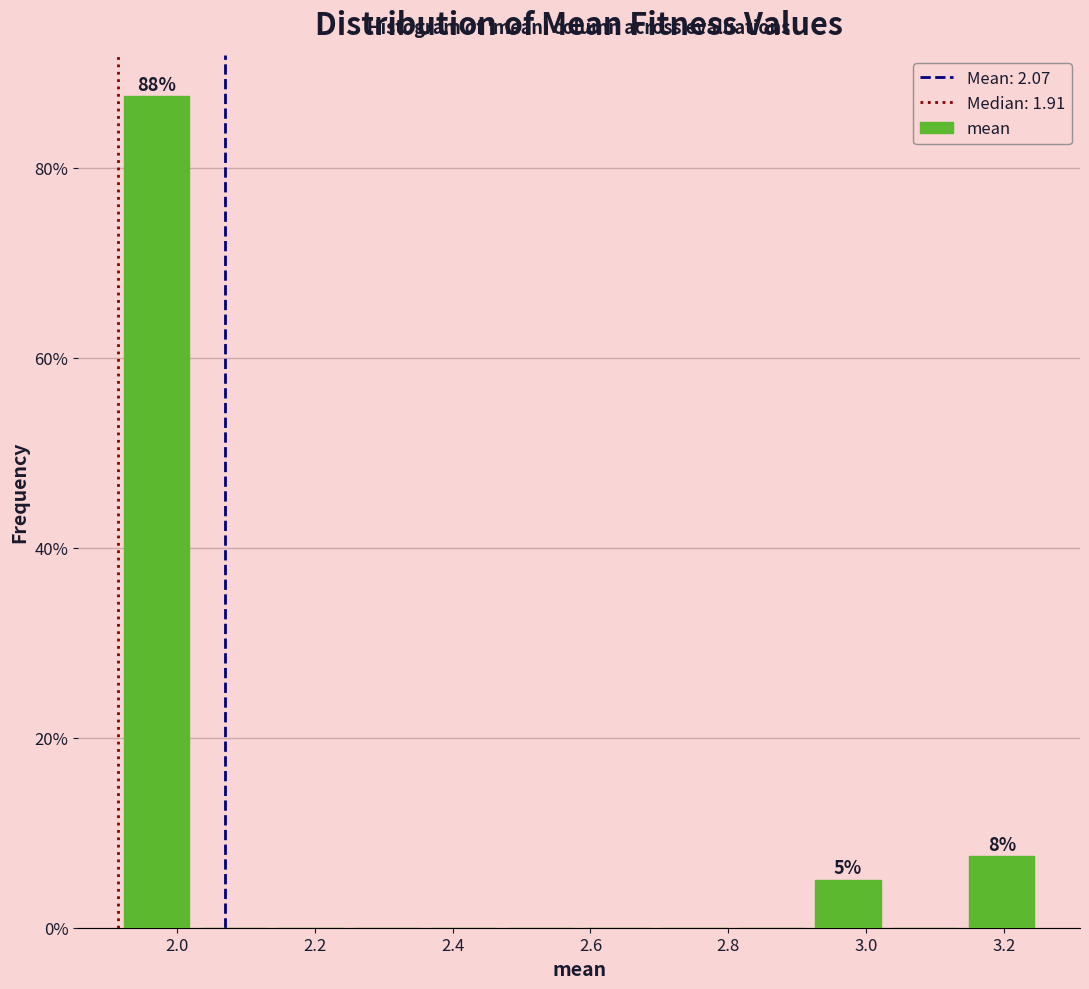

Which range on the x-axis has the tallest bar?

1.92 to 2.02